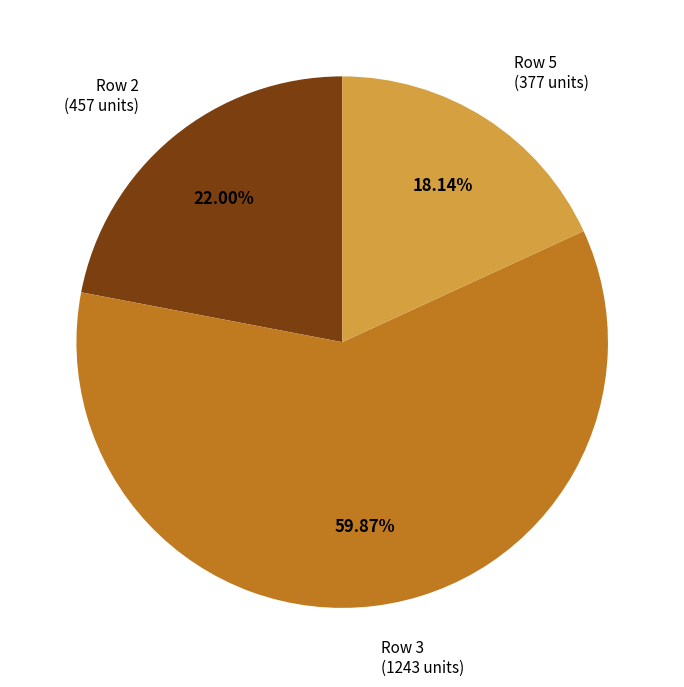

Rank the categories by value from highest to lowest.

Row 3 (1243 units), Row 2 (457 units), Row 5 (377 units)